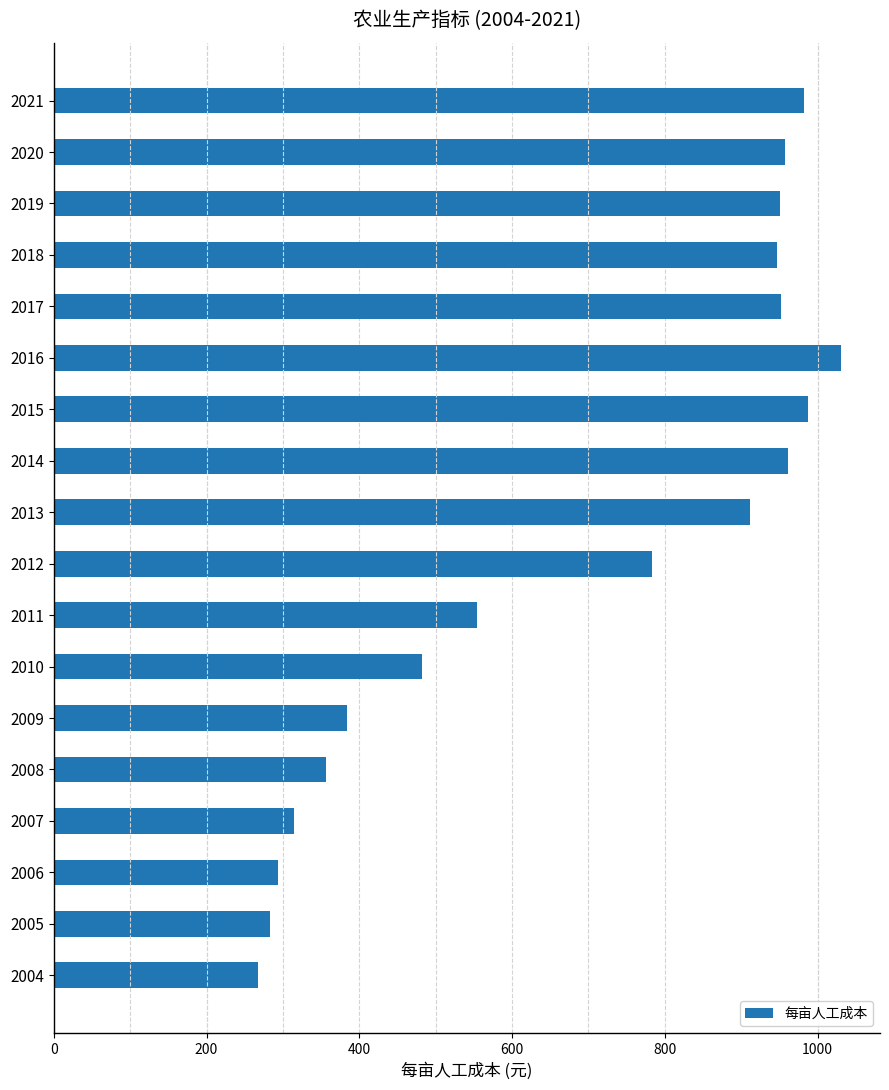

At which label is the value closest to 649?

2011